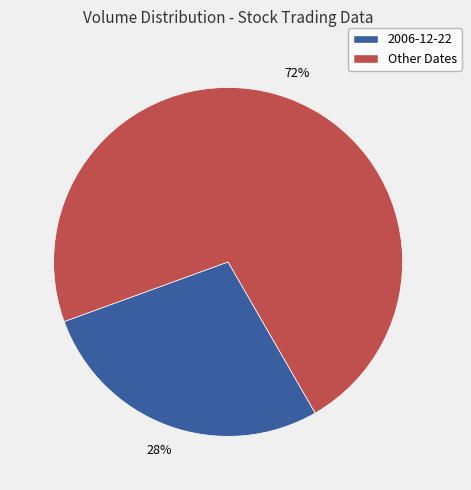

Is there any slice that represents more than half of the pie?

Yes